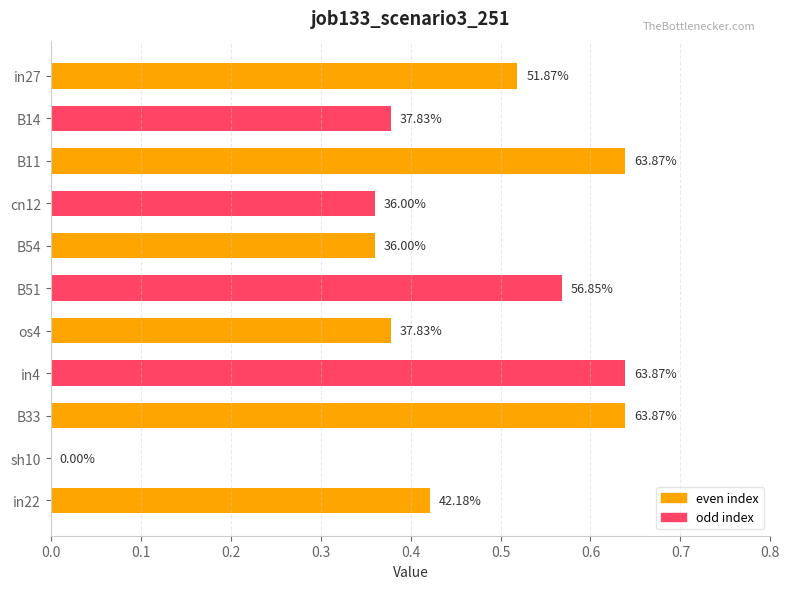

Are the bars horizontal?

Yes